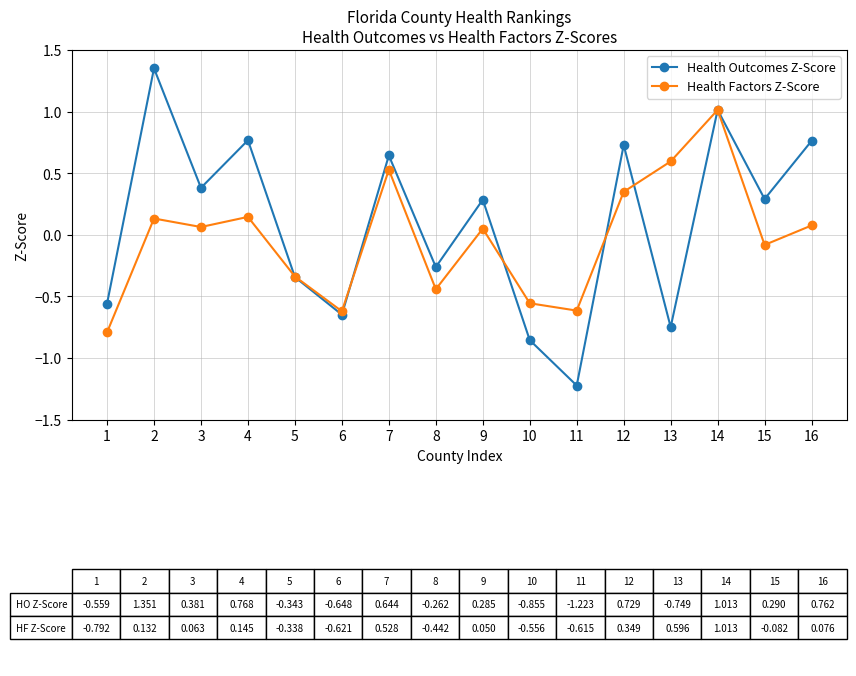

What is the difference between the maximum and minimum values in the Health Factors Z-Score series?

1.8